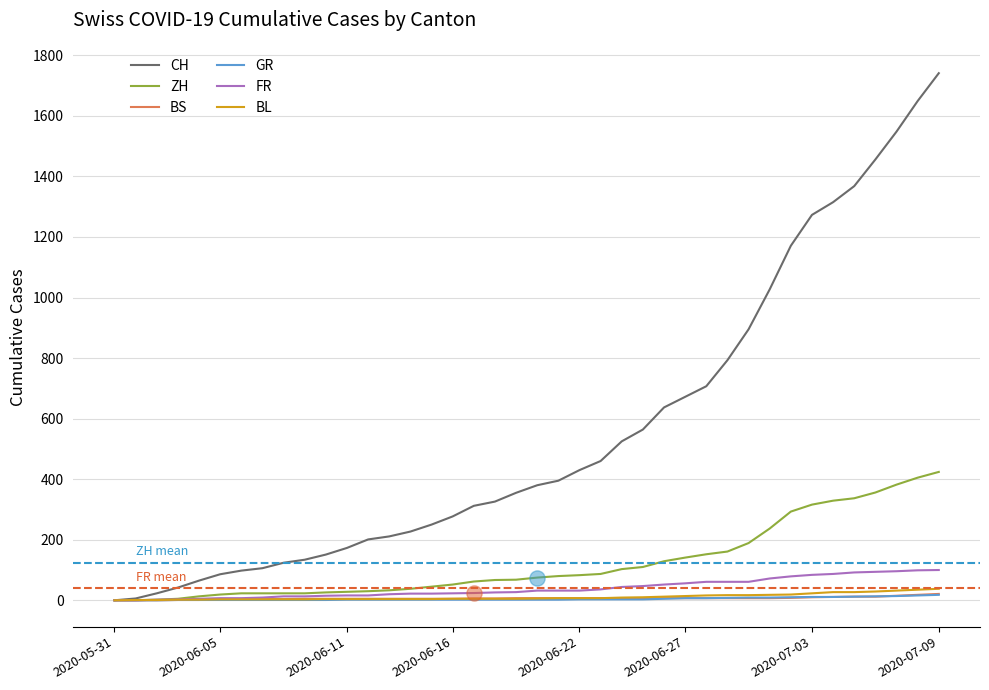

Which series has the largest total across all categories?

CH